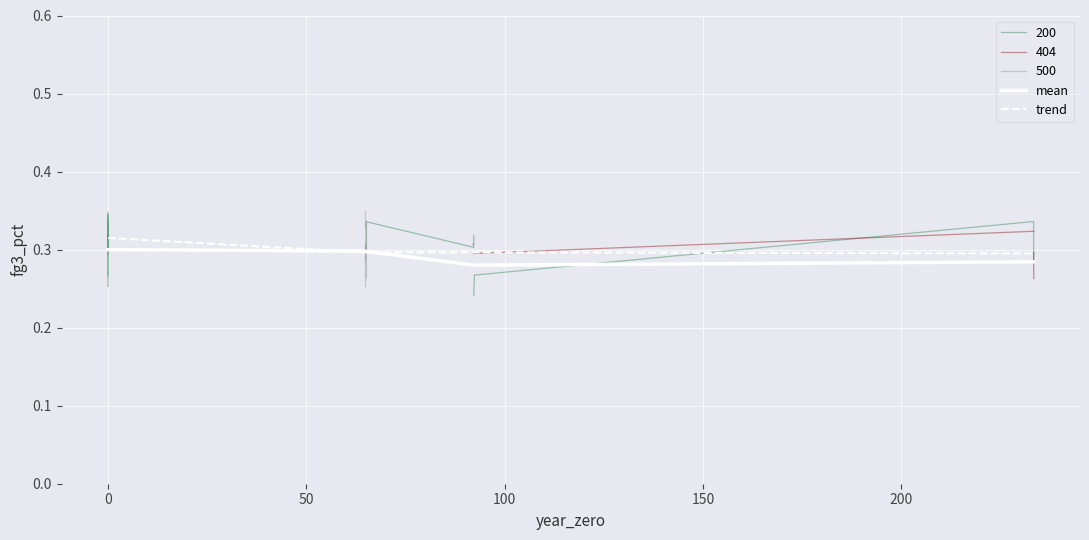

What is the sum of all mean values?

11.4